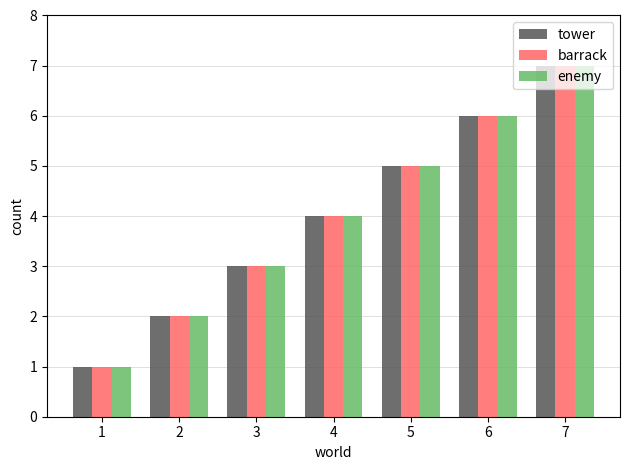

Which label corresponds to the smallest value in the chart?

1